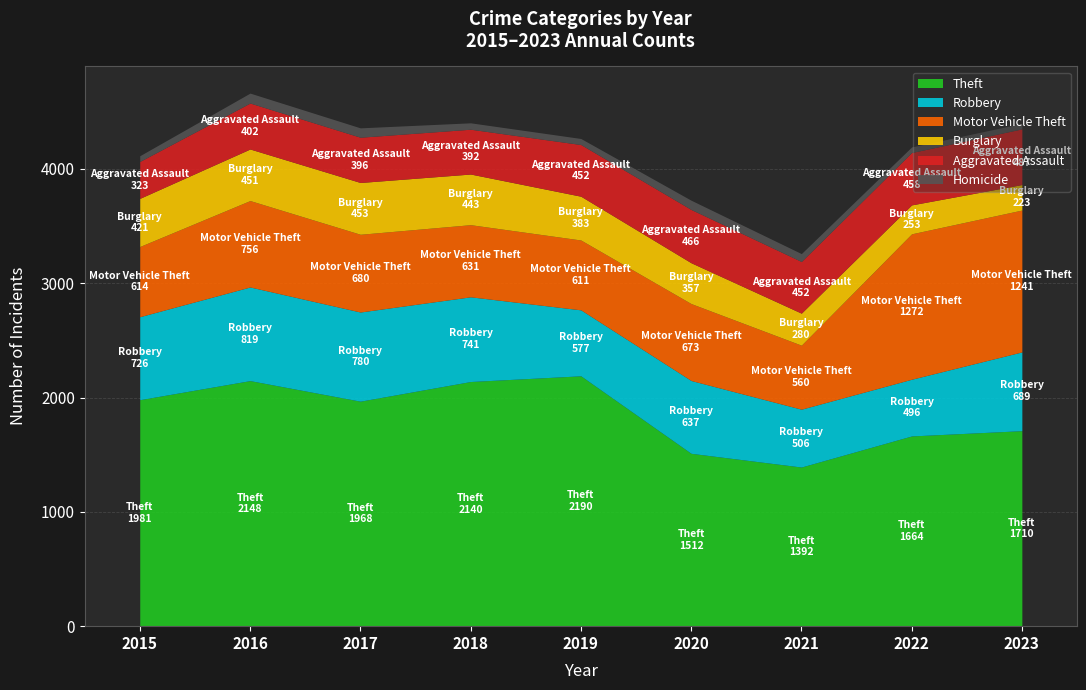

Which series has the largest total across all categories?

Theft